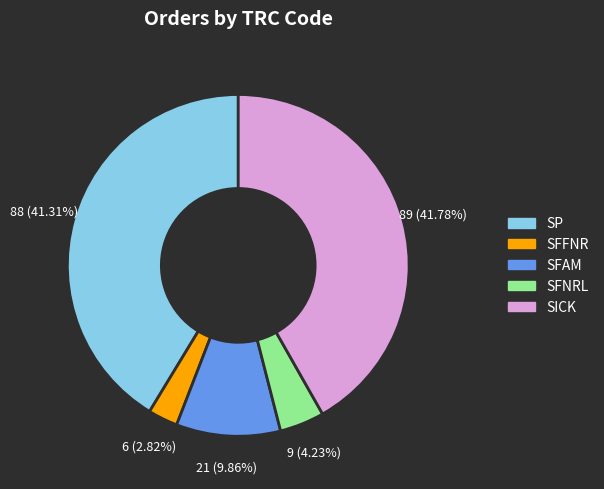

To the nearest percent, what is the average slice percentage?

20%